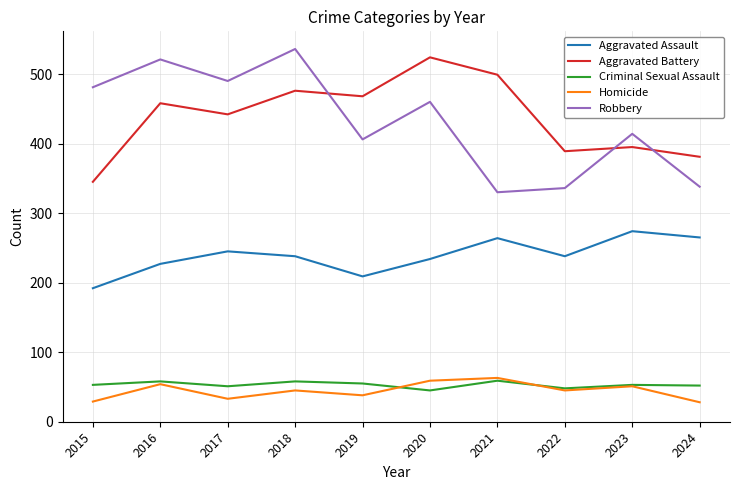

In Criminal Sexual Assault, how many points are lower than both neighbors (excluding endpoints)?

3